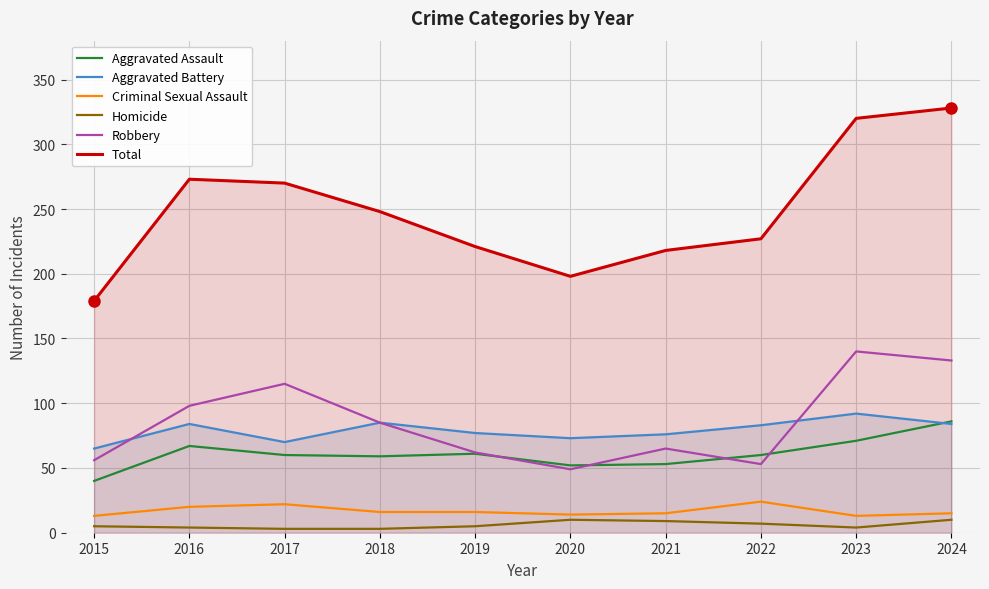

What is the sum of the Total values at 2021 and 2017?

488